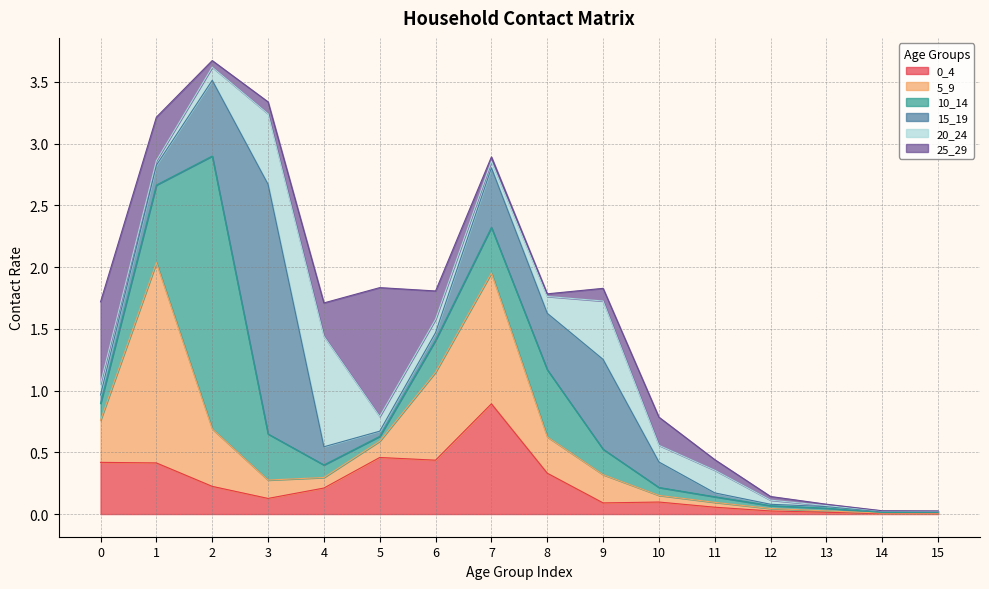

The value of 25_29 at 2 is 0.1. True or false?

True